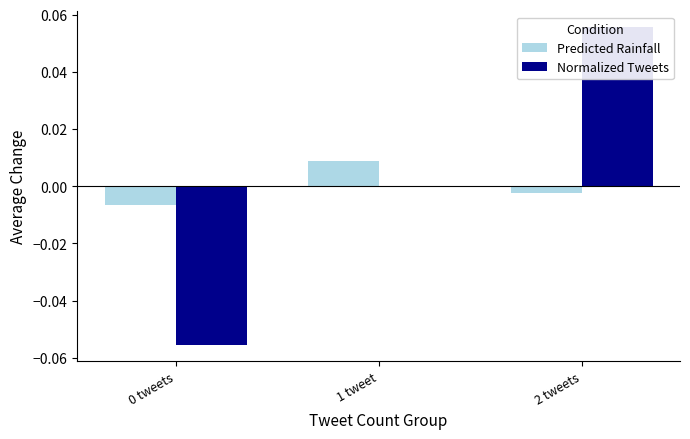

How many bars are there in total?

6